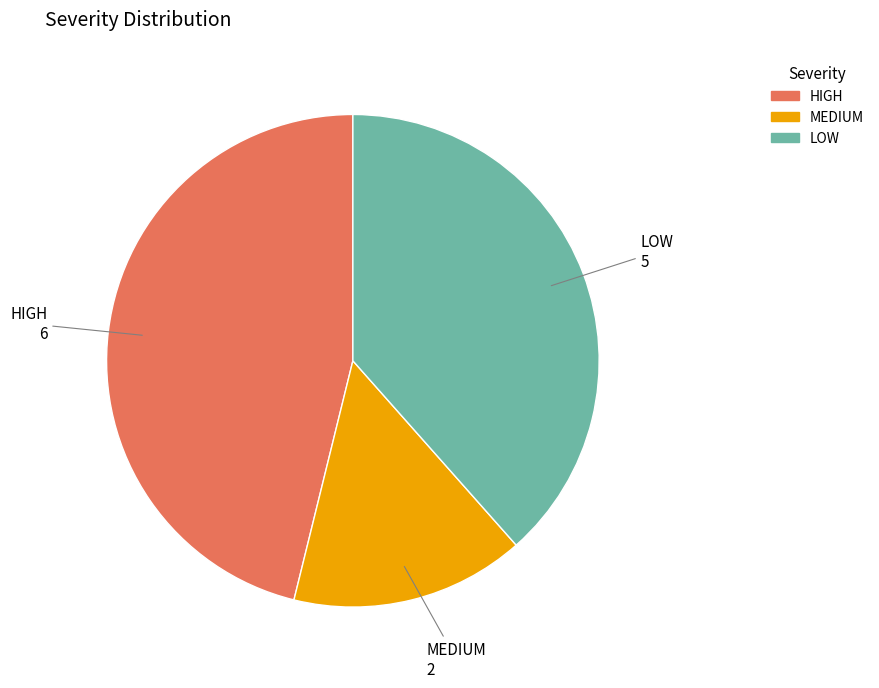

Which category has the smallest portion of the pie?

MEDIUM